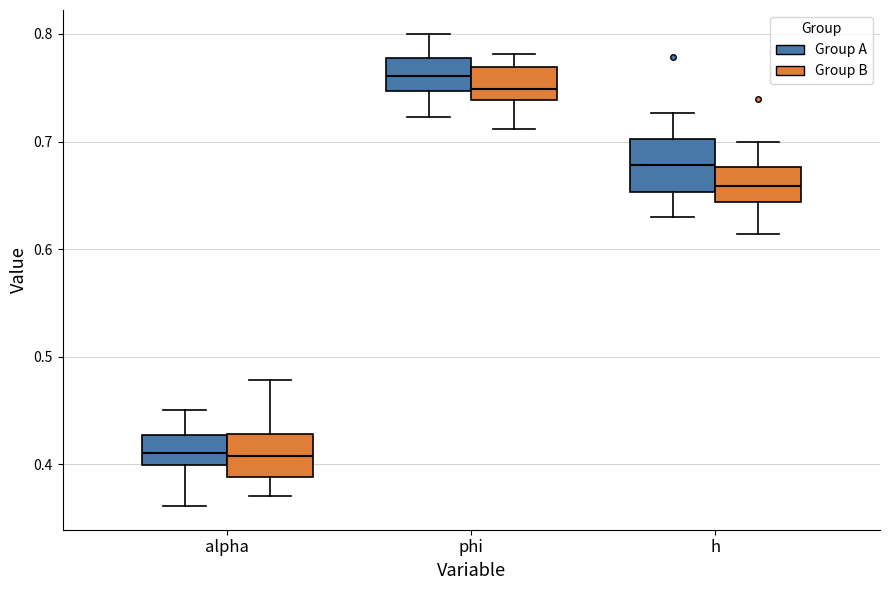

Reading left to right, read every box against the y-axis: the position of its median line, the range the box covers, and the ends of its whiskers. The values are not printed on the chart, so give them approximately, as read against the axis.

alpha (Group A): median 0.41, box 0.40 to 0.43, whiskers 0.36 to 0.45
alpha (Group B): median 0.41, box 0.39 to 0.43, whiskers 0.37 to 0.48
phi (Group A): median 0.76, box 0.75 to 0.78, whiskers 0.72 to 0.80
phi (Group B): median 0.75, box 0.74 to 0.77, whiskers 0.71 to 0.78
h (Group A): median 0.68, box 0.65 to 0.70, whiskers 0.63 to 0.73
h (Group B): median 0.66, box 0.64 to 0.68, whiskers 0.61 to 0.70